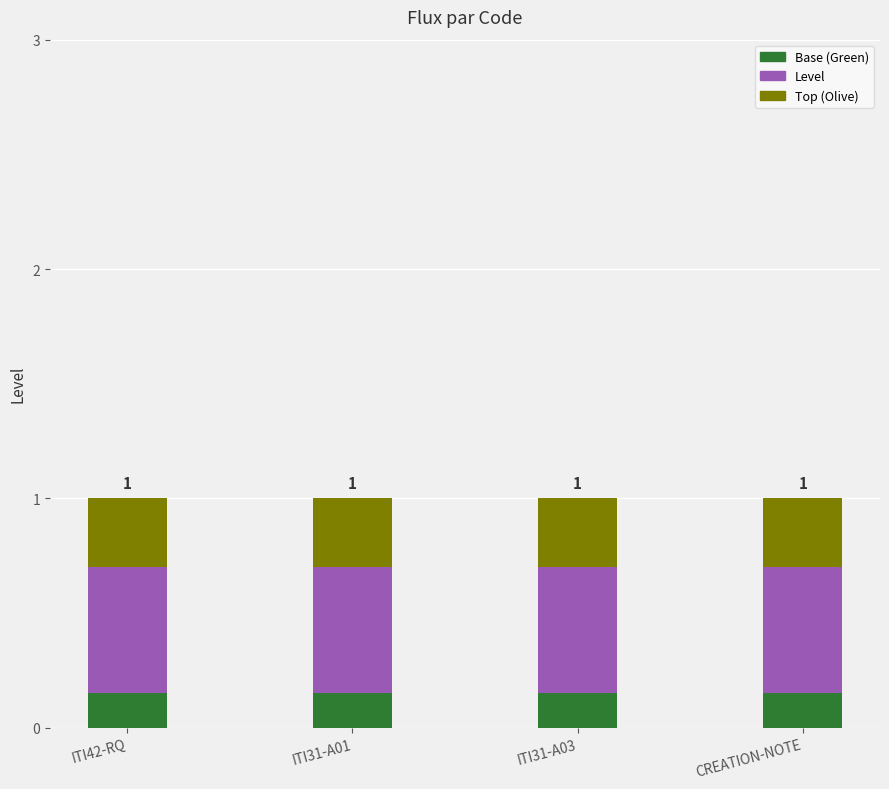

What is the total value across all series at CREATION-NOTE?

1.0